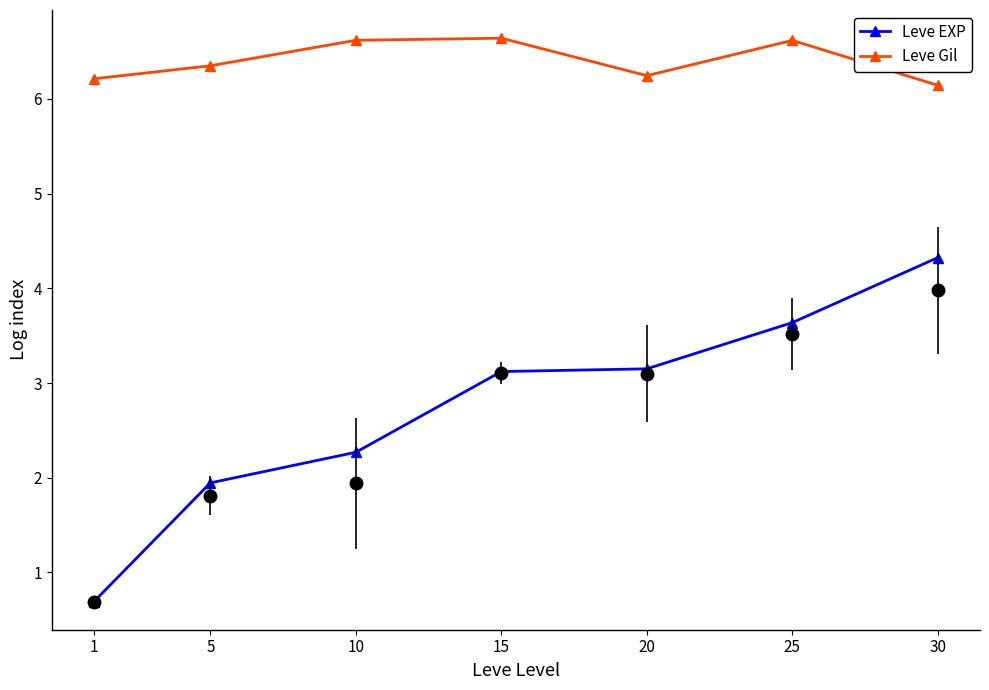

Reading left to right, extract all data points from this chart.

Leve EXP: 0.7	1.9	2.3	3.1	3.1	3.6	4.3
Leve Gil: 6.2	6.3	6.6	6.6	6.2	6.6	6.1